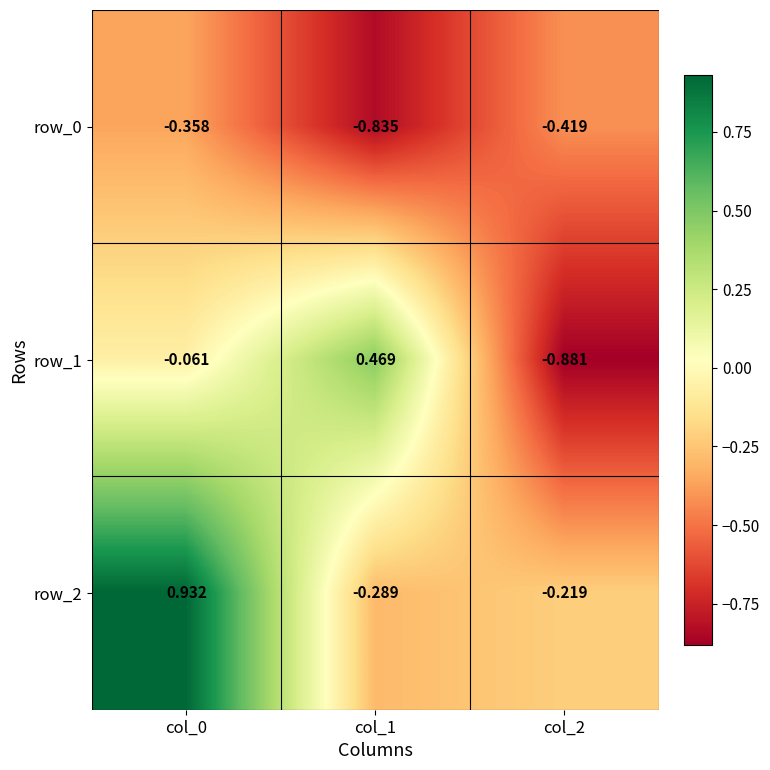

Is the value of row_1 at col_1 greater than the value of row_2 at col_0?

No